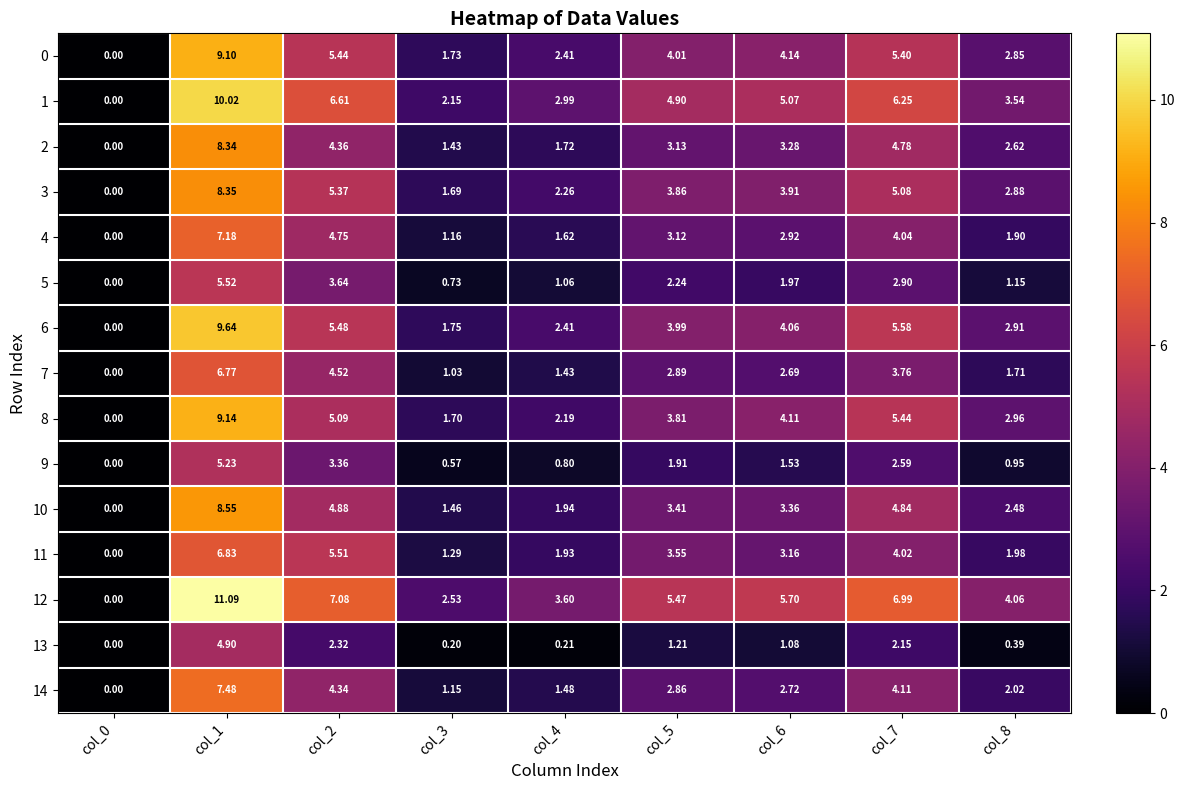

At which category is the sum across all series the highest?

col_1